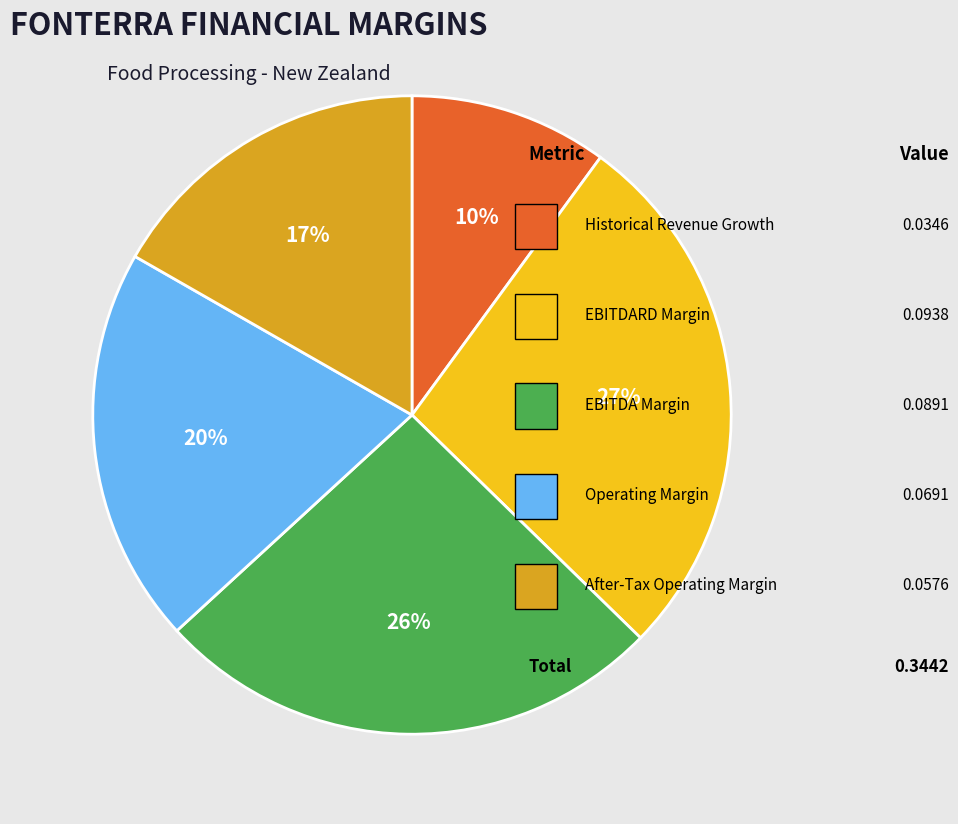

Is there a majority slice in this chart?

No